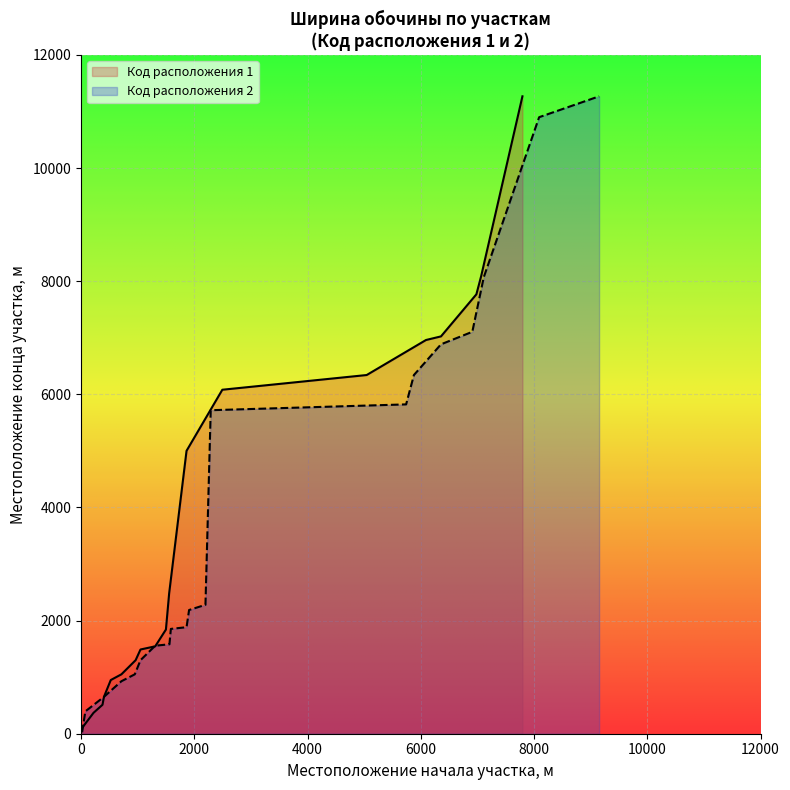

What is the value of the Код расположения 2 point at the 12th from the left?

2279